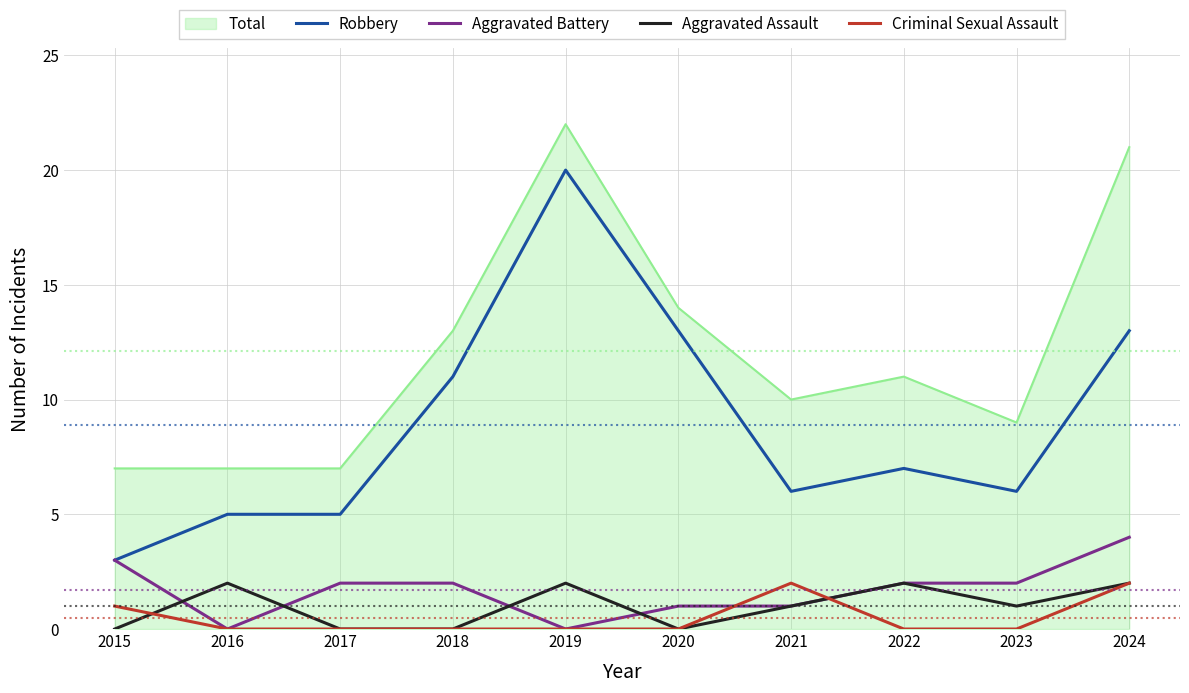

Is it true that Aggravated Battery equals 0 at 2016?

True